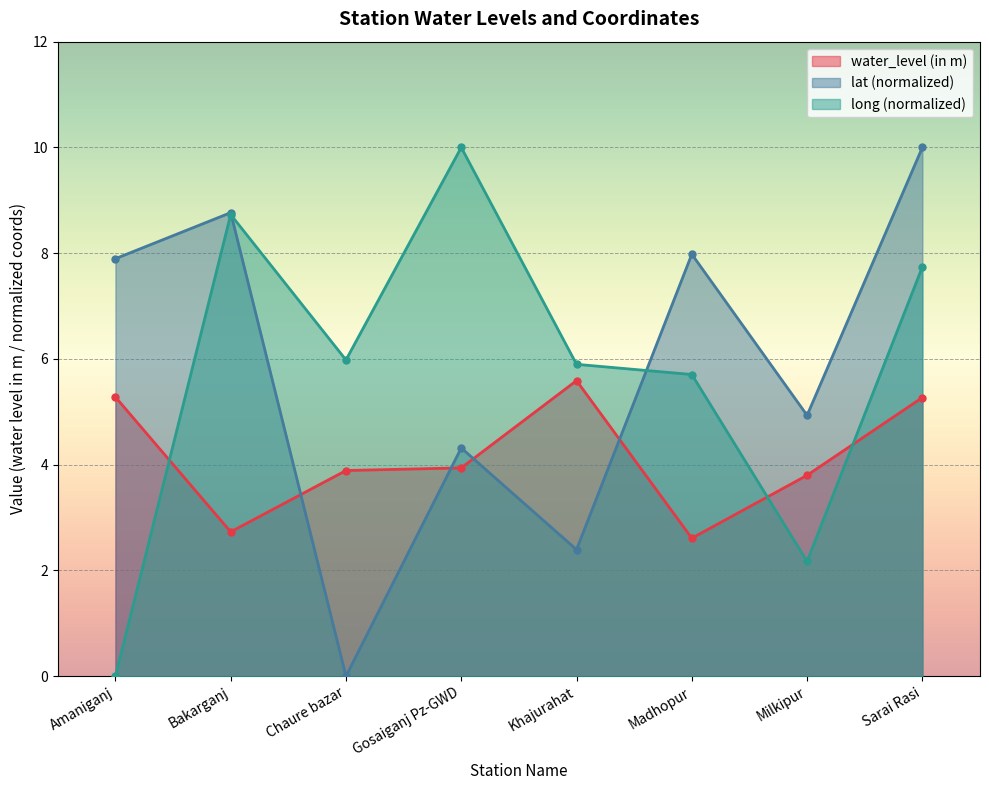

How many intersections are there between water_level (in m) and lat?

4